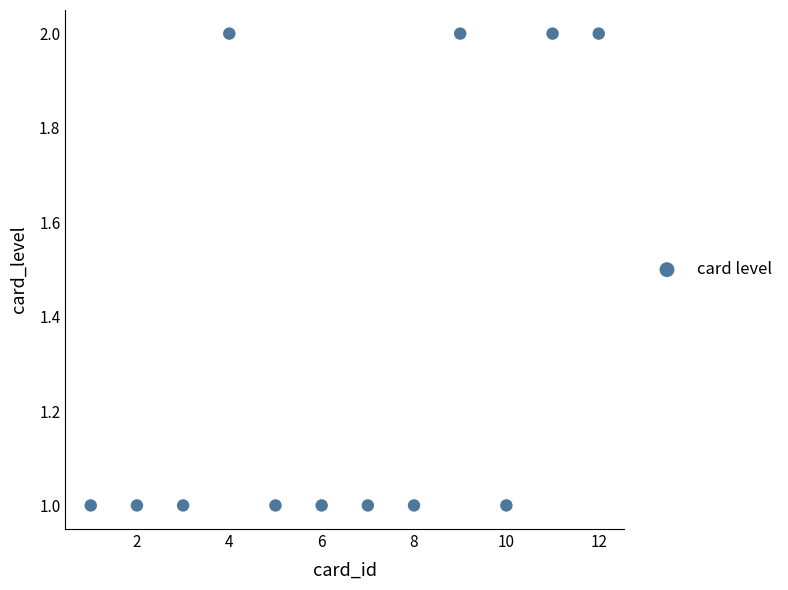

What is the average X value?

6